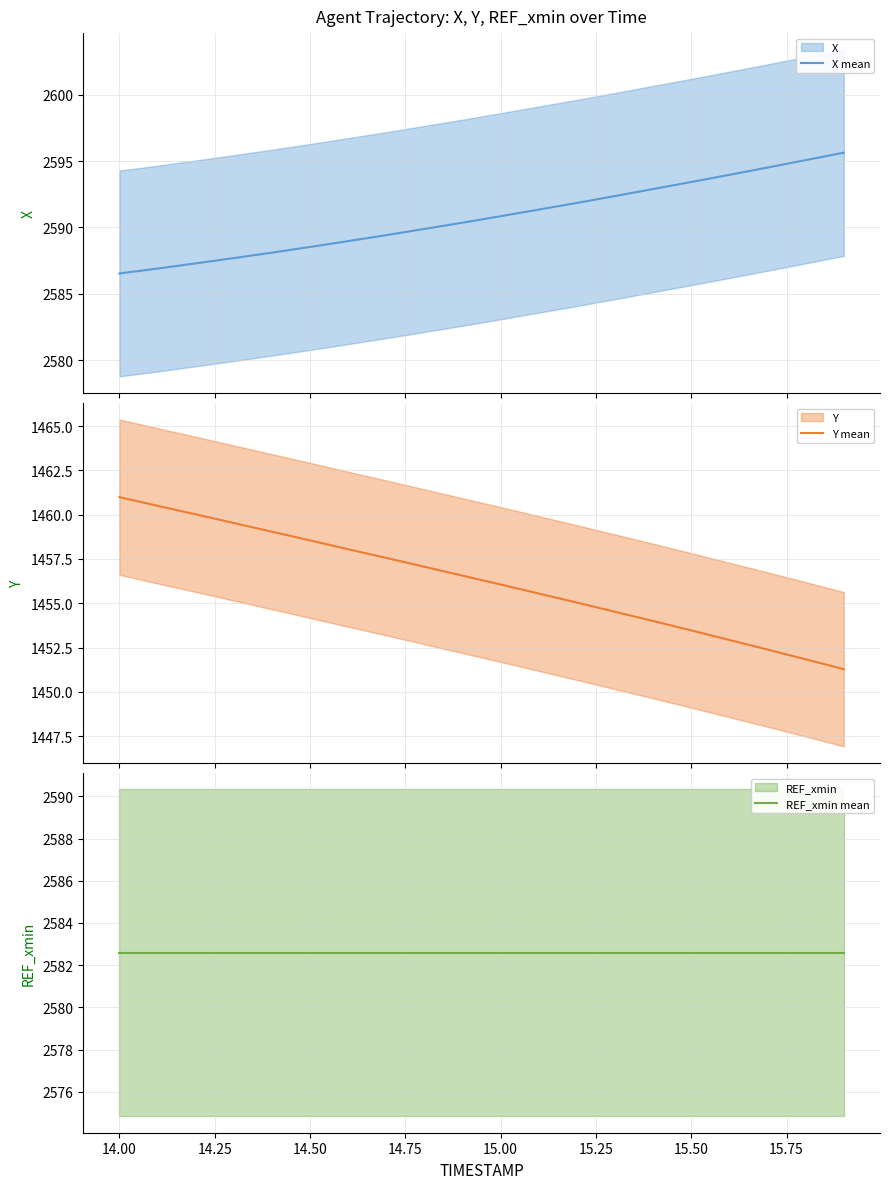

Rank the series by their maximum value, from lowest to highest.

Y mean, REF_xmin mean, X mean